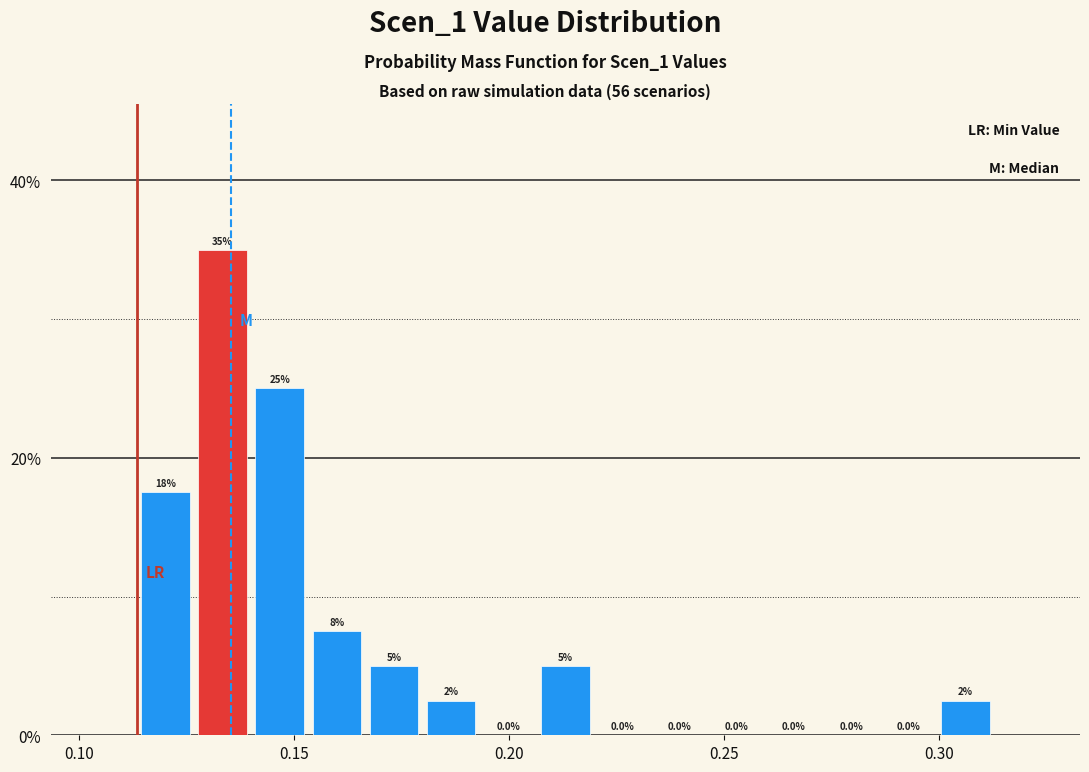

Around what value on the x-axis is the tallest bar? Give the approximate position of its centre, as read against the axis.

0.135